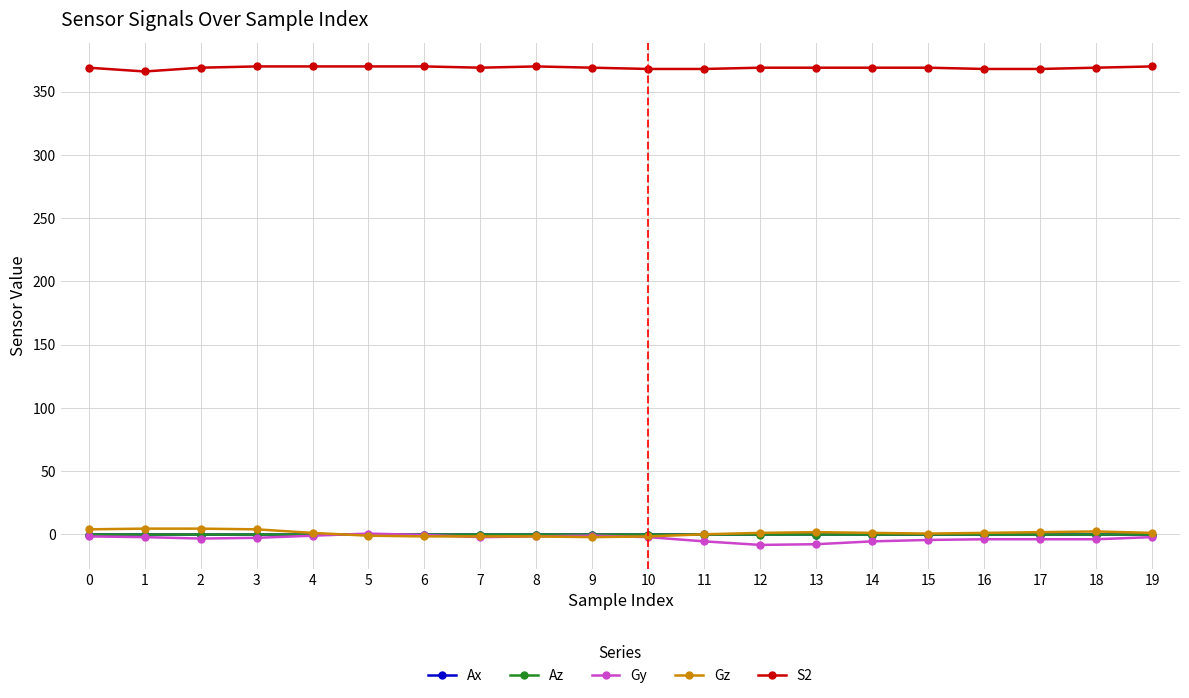

True or false: Az and S2 cross at least once.

False